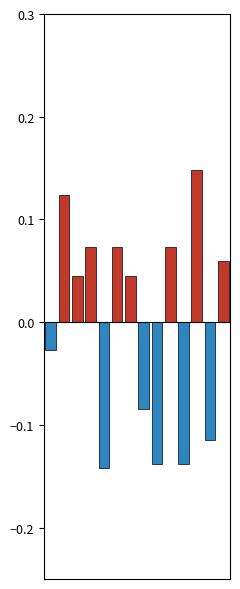

At which category is the sum across all series the highest?

11